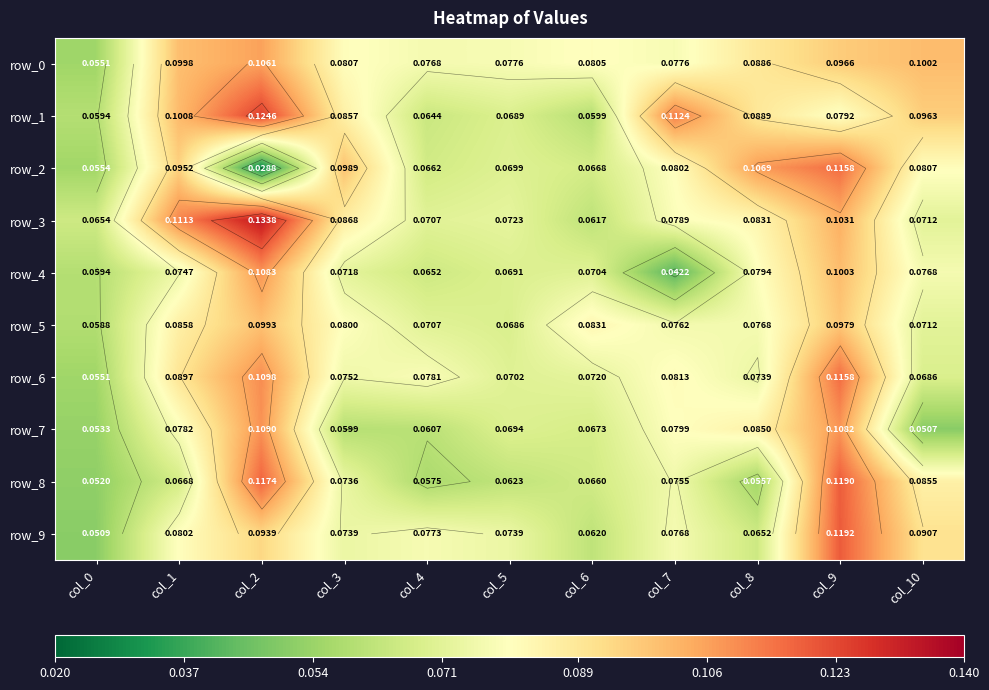

At how many categories does at least one series exceed 0?

11